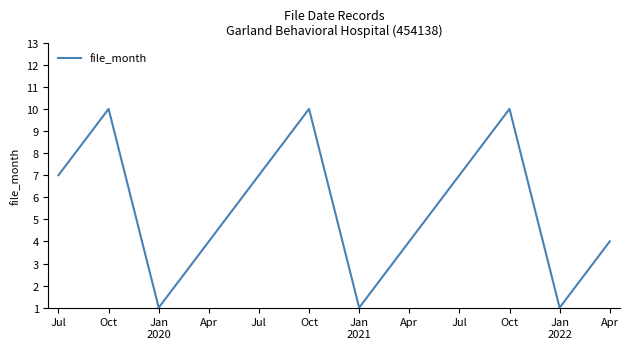

What is the average value?

5